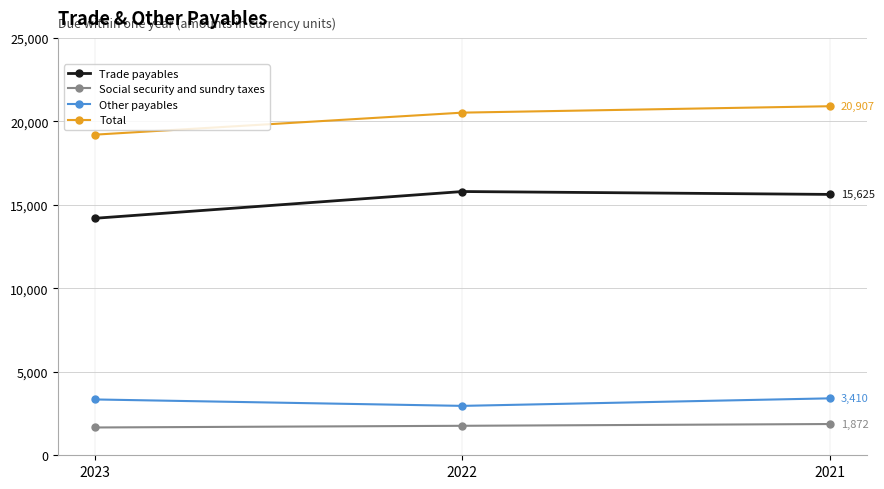

How many distinct data groups are displayed?

4